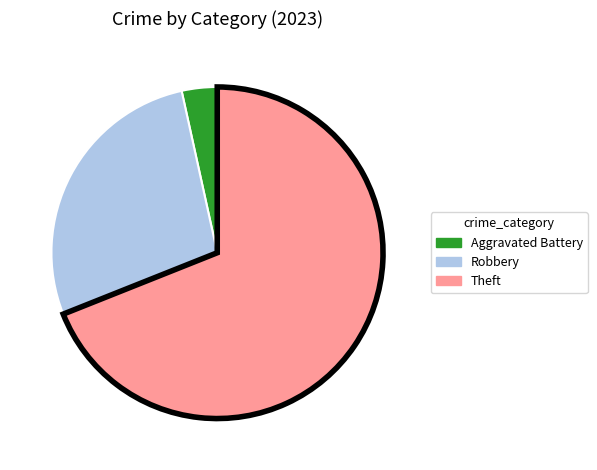

Which slice is the smallest?

Aggravated Battery